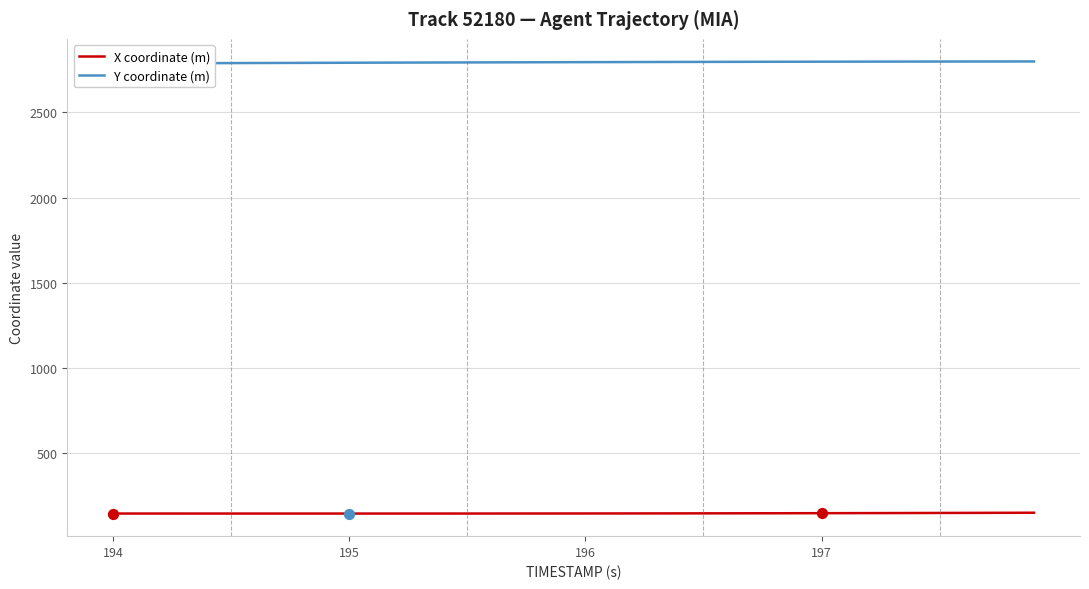

Which series reaches the maximum Y coordinate?

Y coordinate (m)